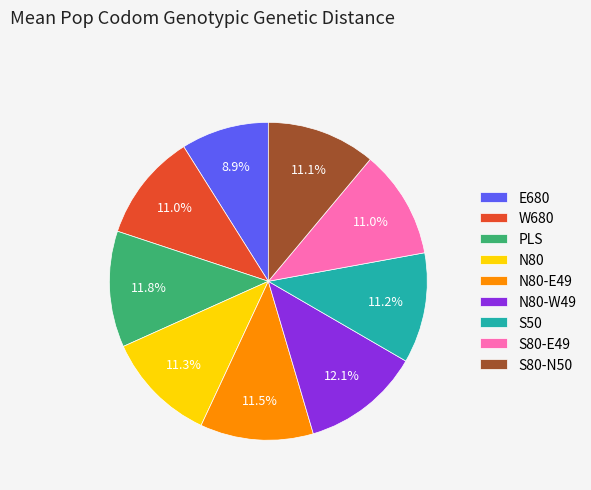

To the nearest percent, what portion does N80 represent?

11%